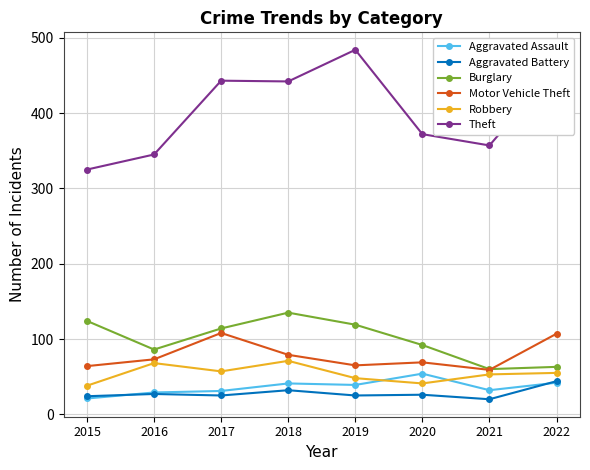

How many data points does each series have?

8